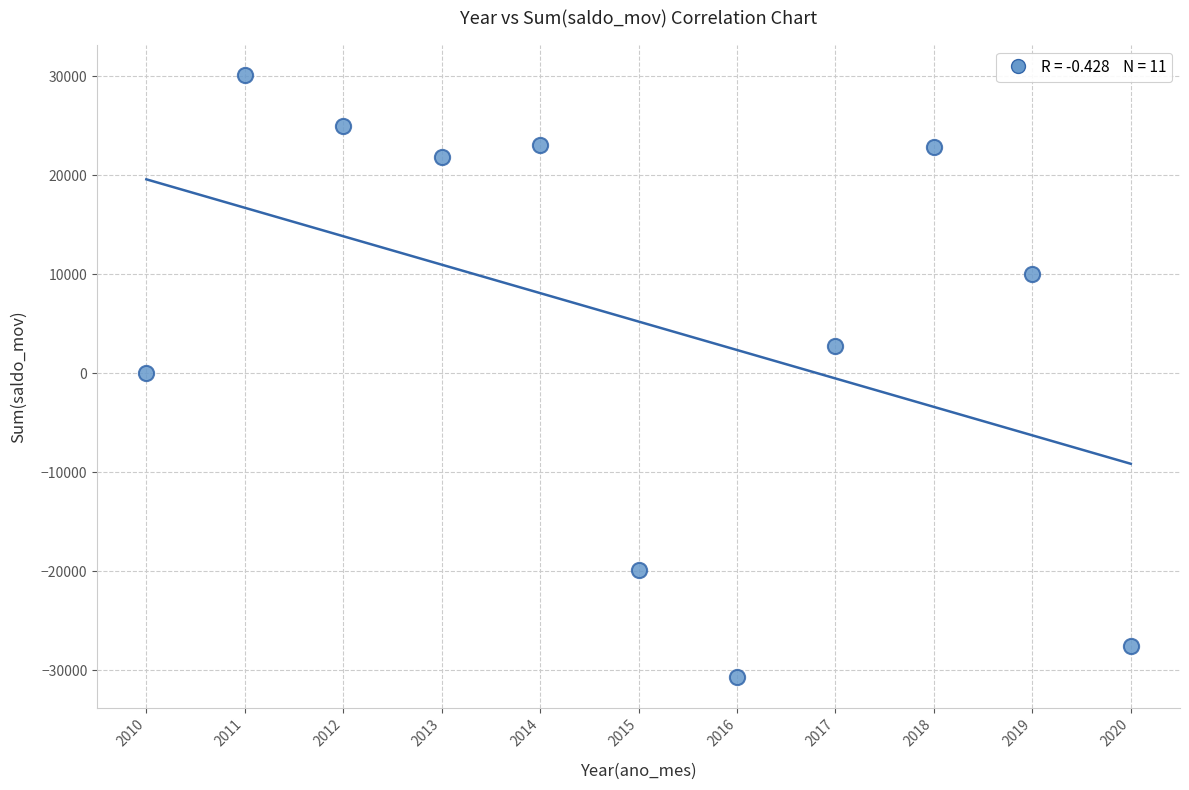

What is the range of X values (max minus min)?

10